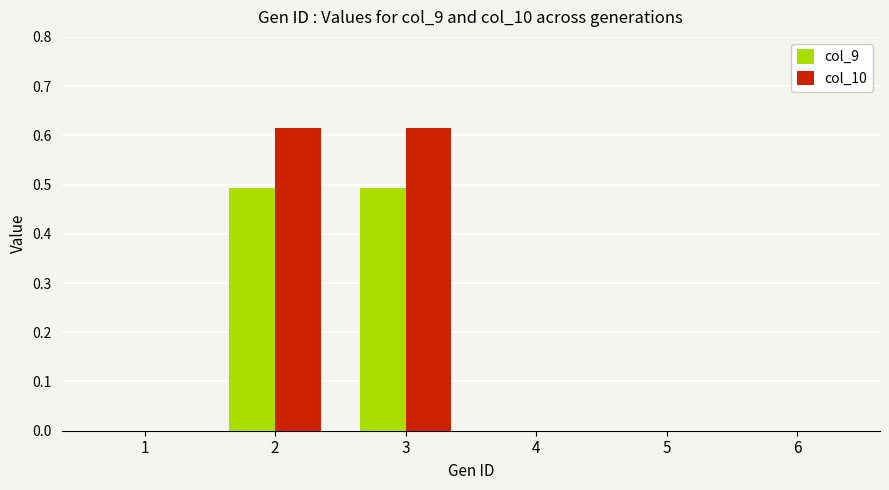

Between 2 and 4, which series saw the biggest shift?

col_10